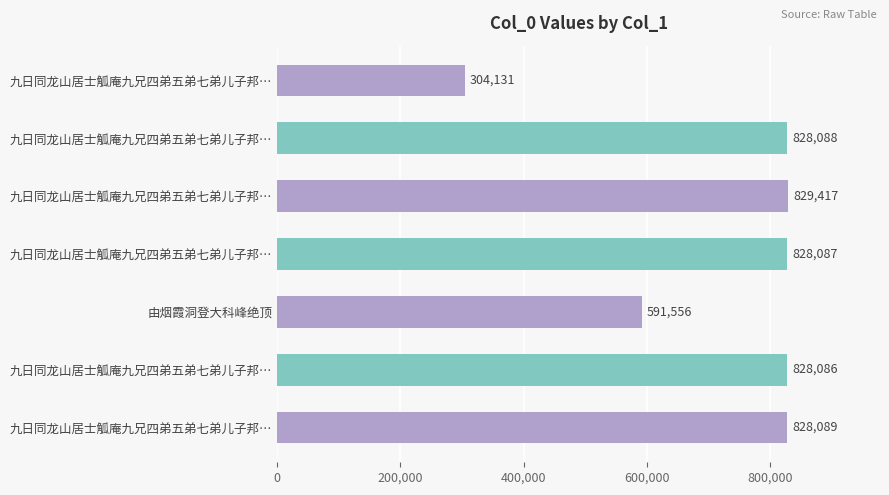

What is the smallest value displayed?

304131